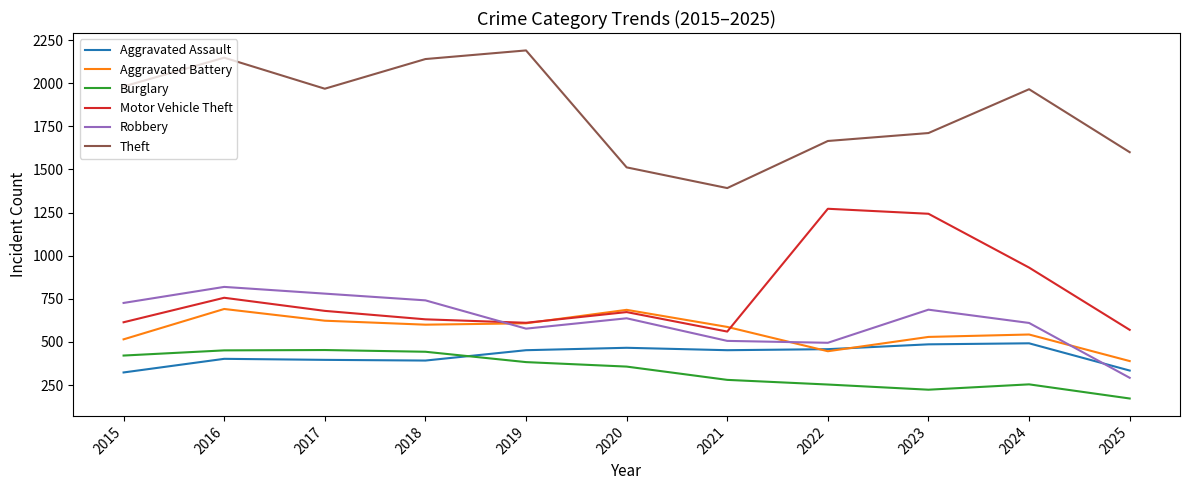

True or false: Robbery has a value of 687 at 2023.

True